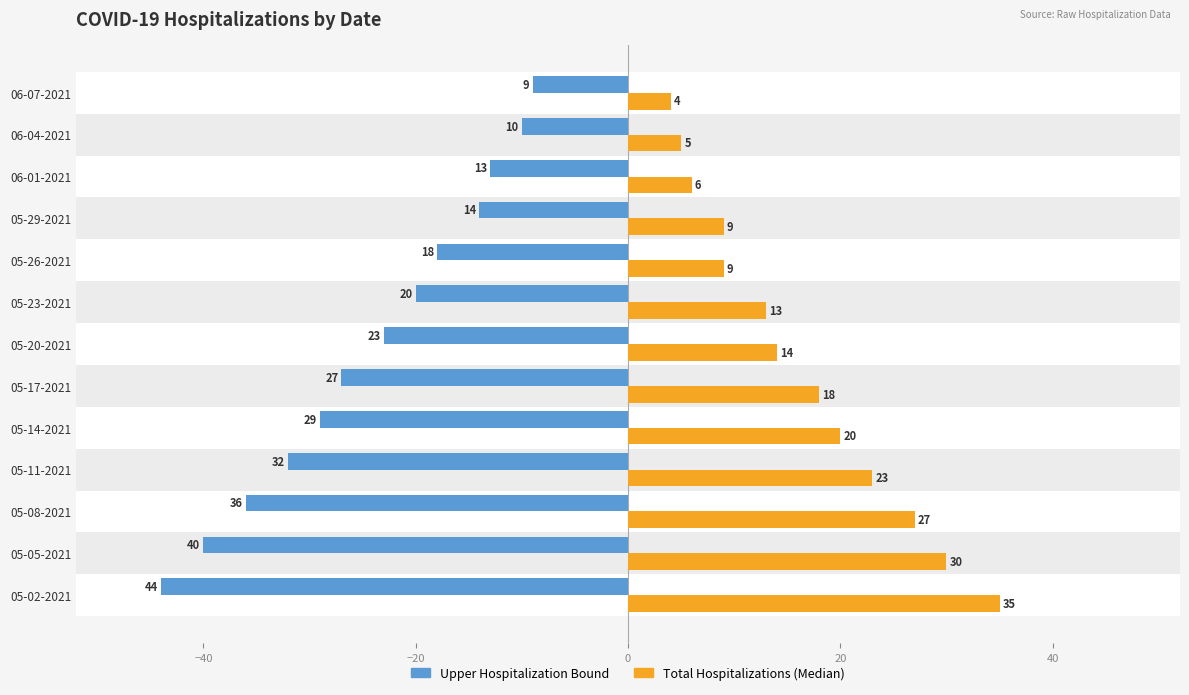

What is the sum of all Upper Hospitalization Bound values?

-315